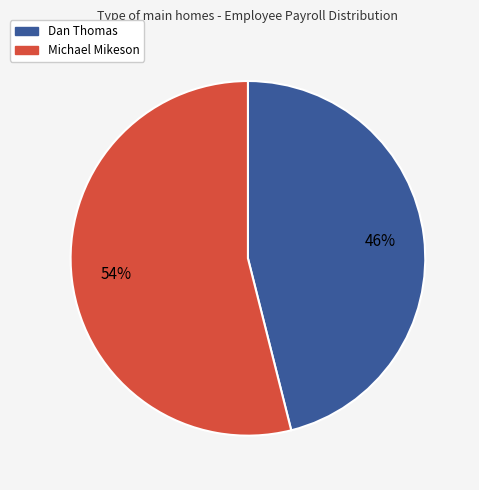

Approximately how many times larger is the value at Michael Mikeson compared to Dan Thomas?

1.2